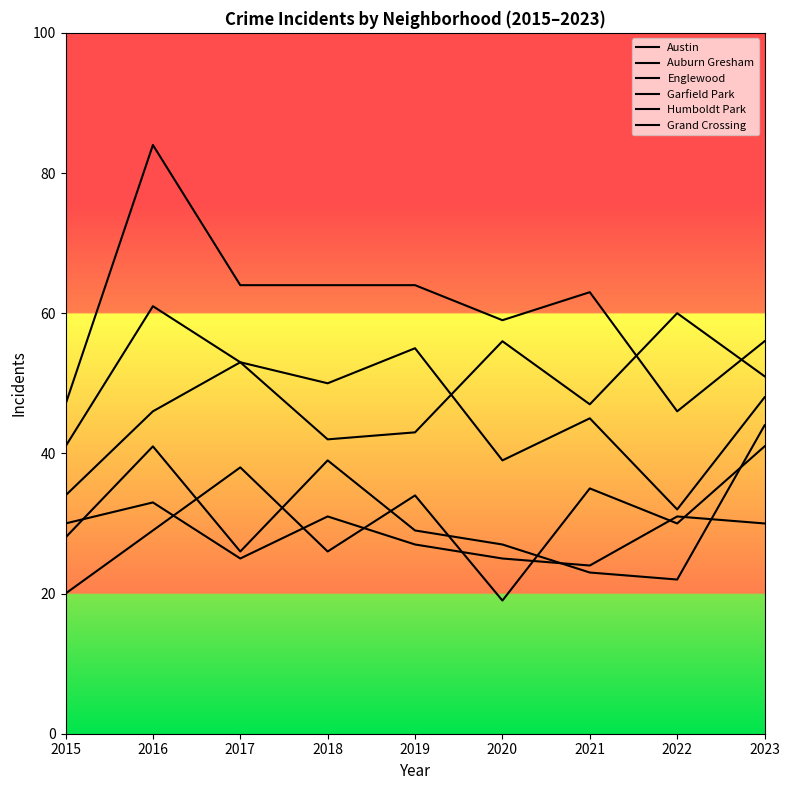

The Austin series shows 59 at 2020. True or false?

True